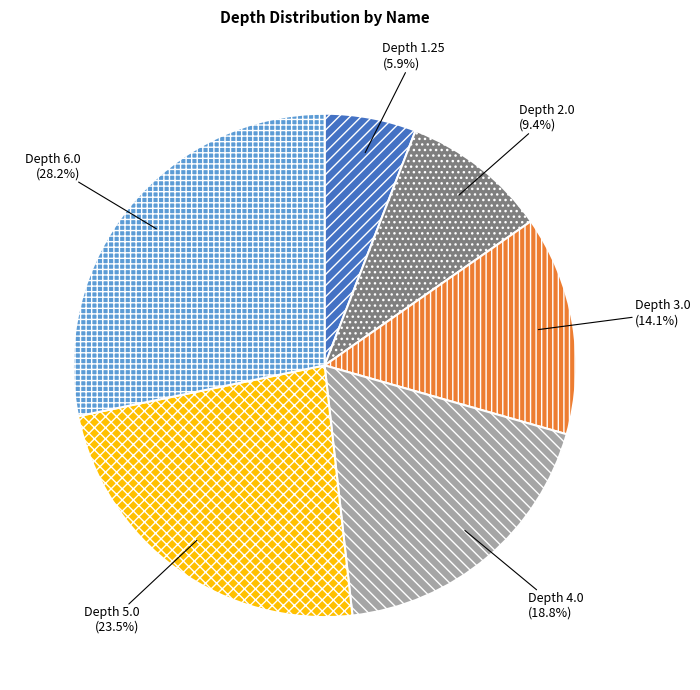

Does any single category account for the majority?

No